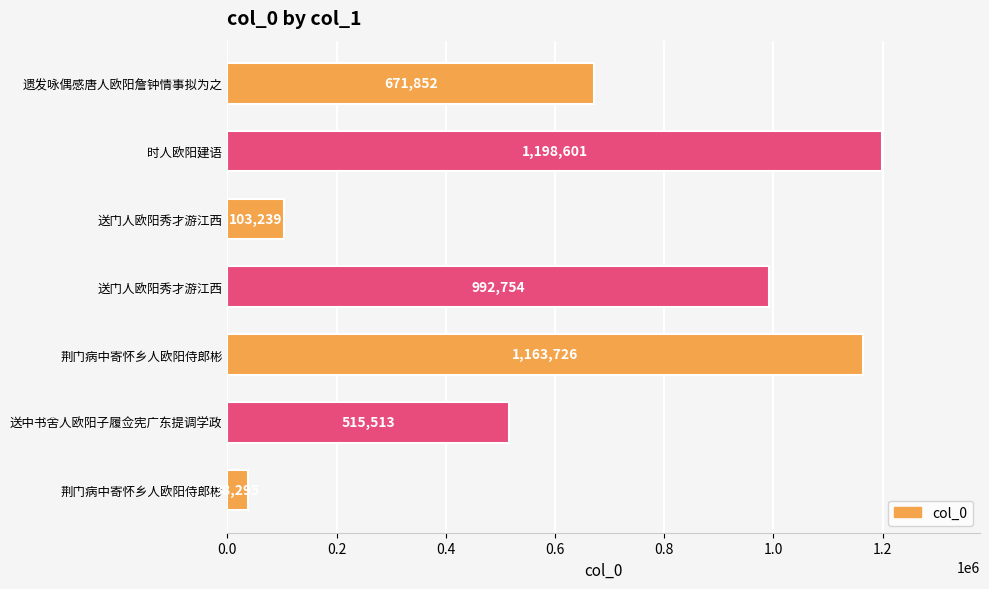

Are the bars grouped side by side (vs. stacked)?

No